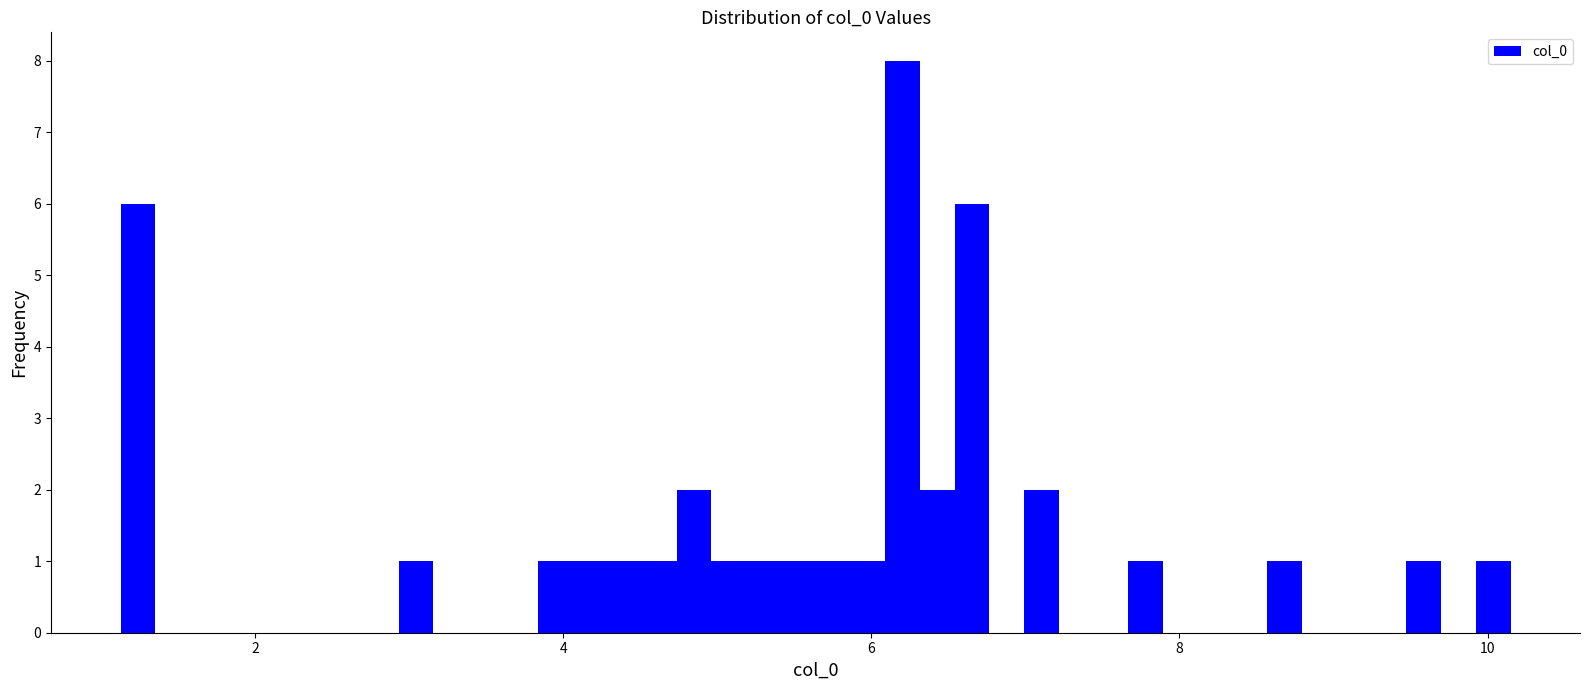

Read against the x-axis, roughly where is the centre of the tallest bar?

6.2